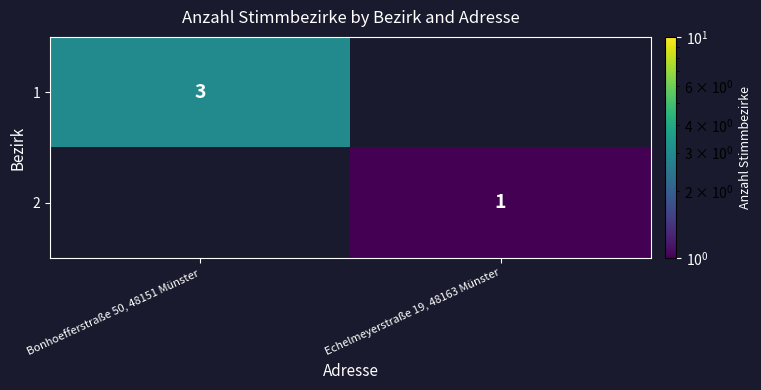

Count the number of data series in this chart.

2